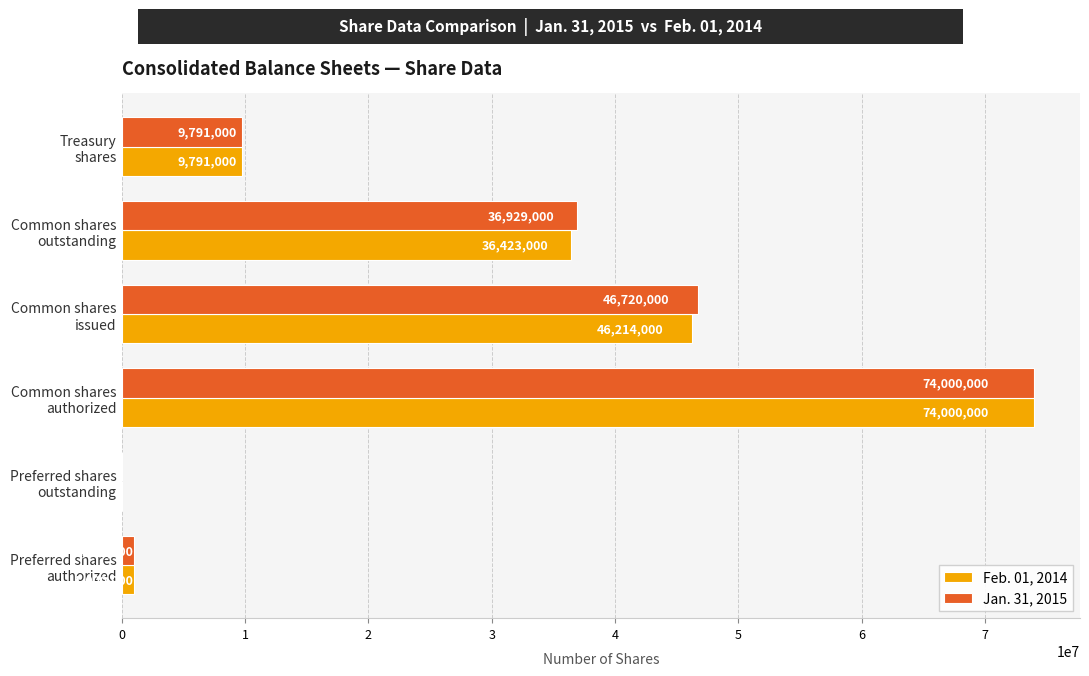

What is the maximum value shown in the chart?

74000000